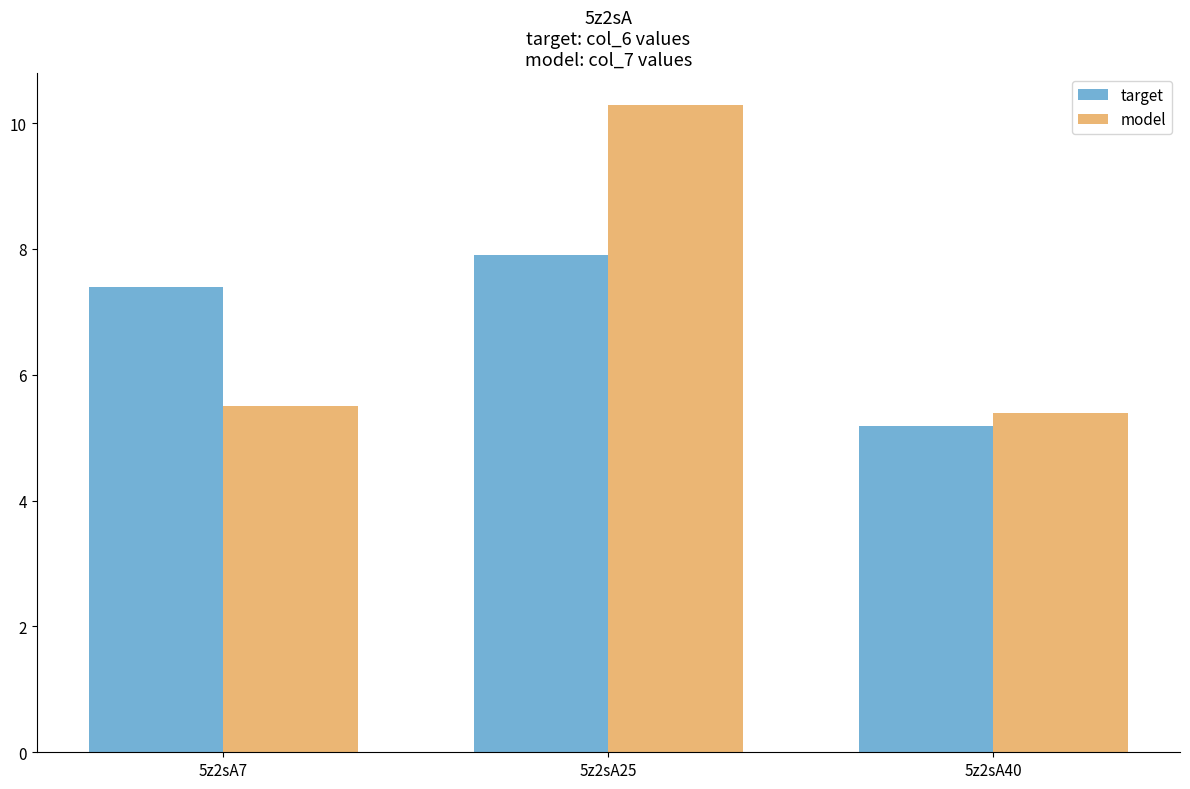

Which category has the lowest value across all series?

5z2sA40